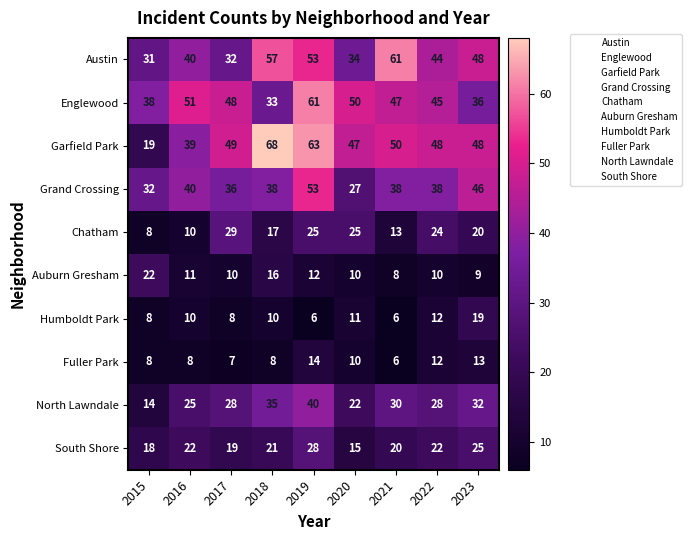

True or false: Fuller Park has a value of 8 at 2018.

True